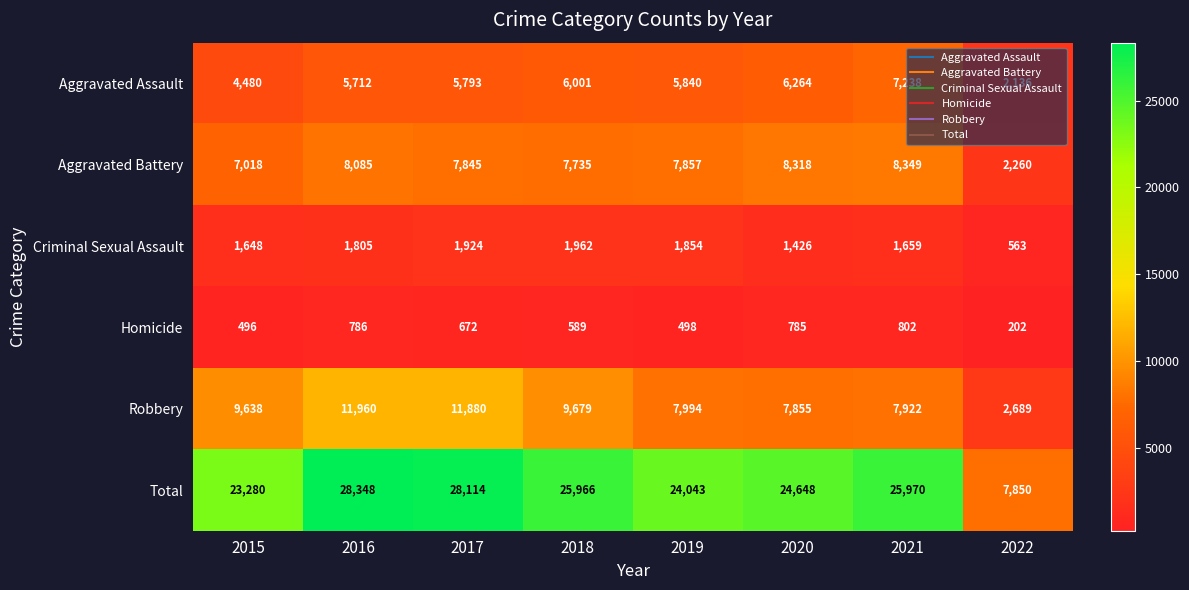

What is the smallest value displayed?

202